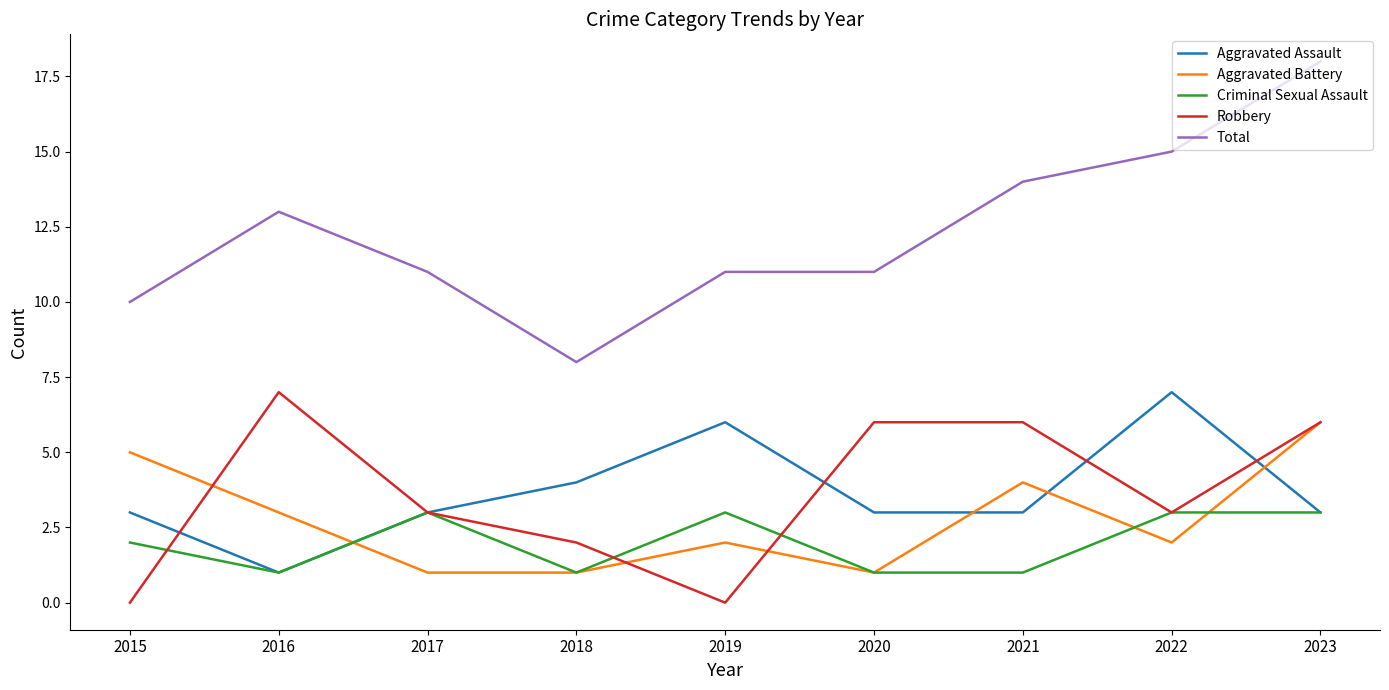

True or false: Aggravated Battery and Total cross at least once.

False